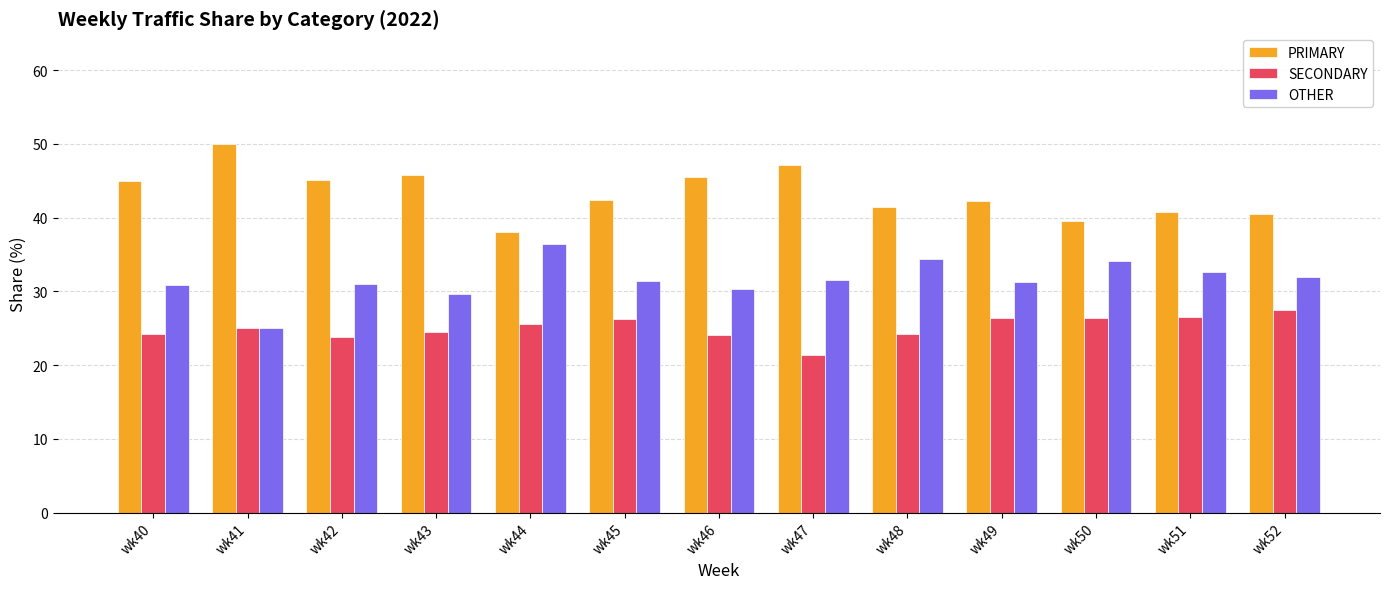

Is the value of SECONDARY at wk46 greater than the value of PRIMARY at wk45?

No